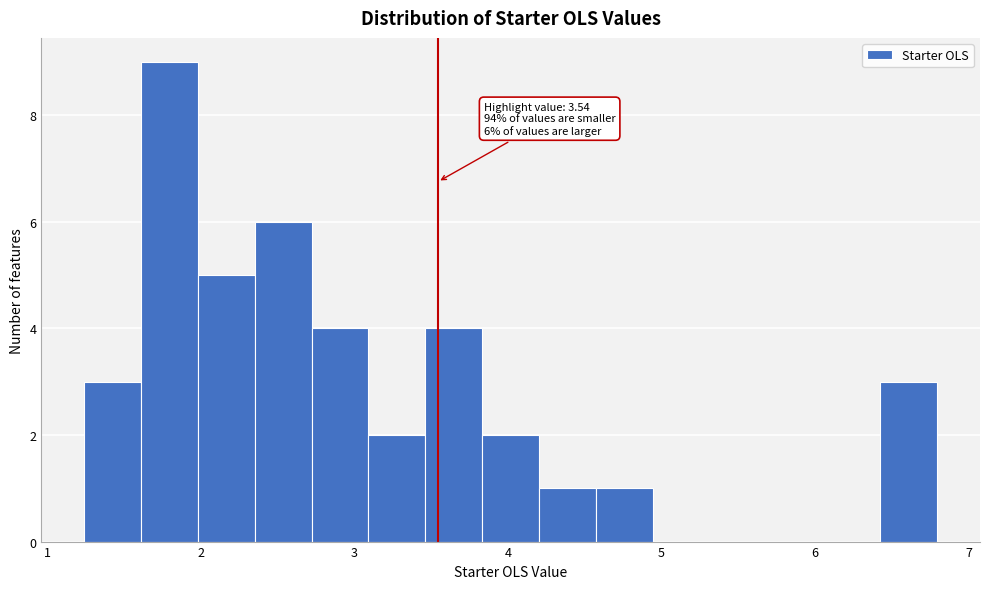

Read against the x-axis, roughly where is the centre of the tallest bar?

1.8